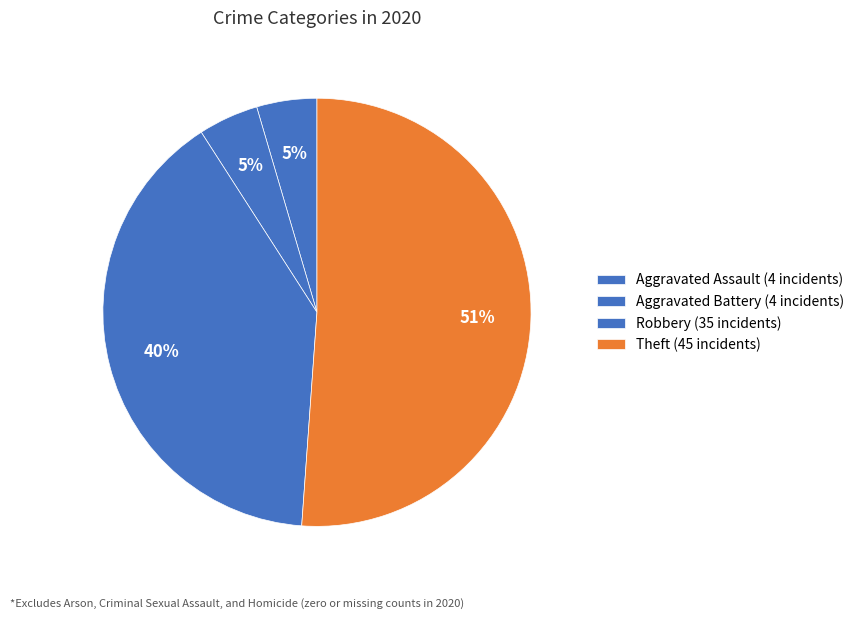

How many slices are in this pie chart?

4